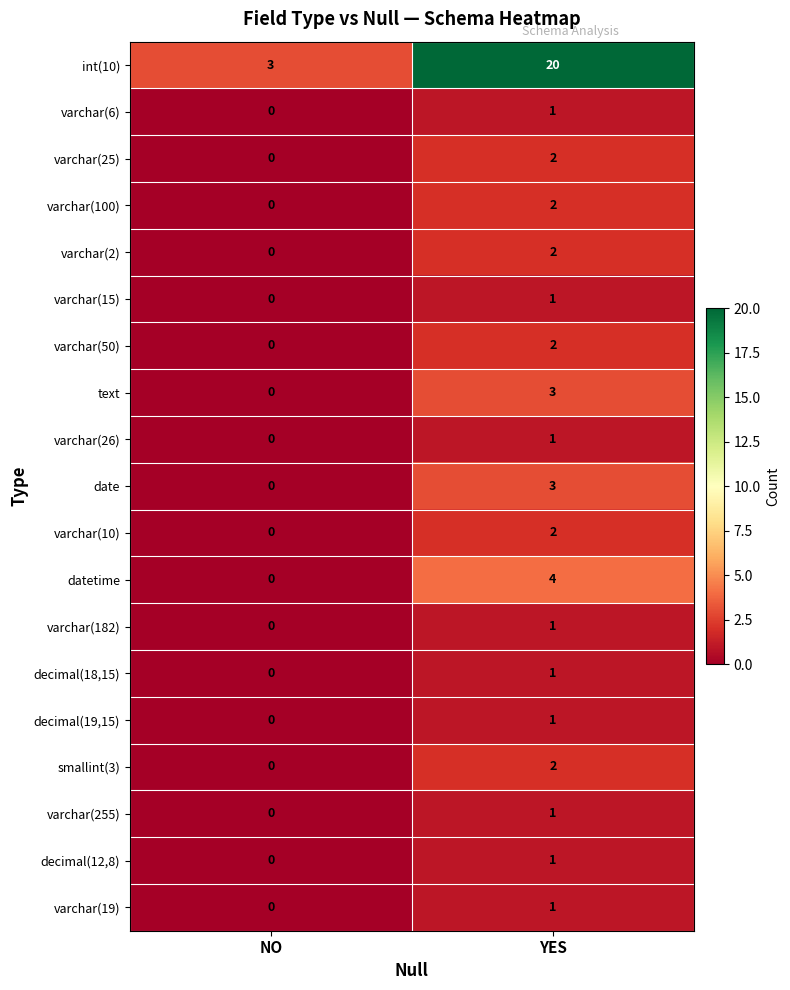

Between NO and YES, which series saw the biggest shift?

int(10)